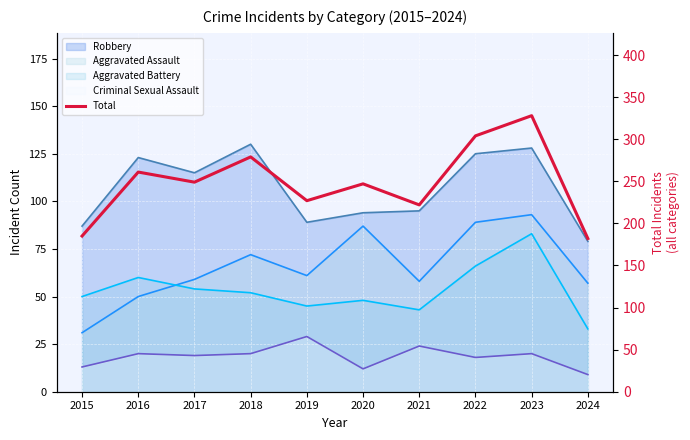

List the labels in order of value, smallest first.

2024, 2015, 2021, 2019, 2020, 2017, 2016, 2018, 2022, 2023